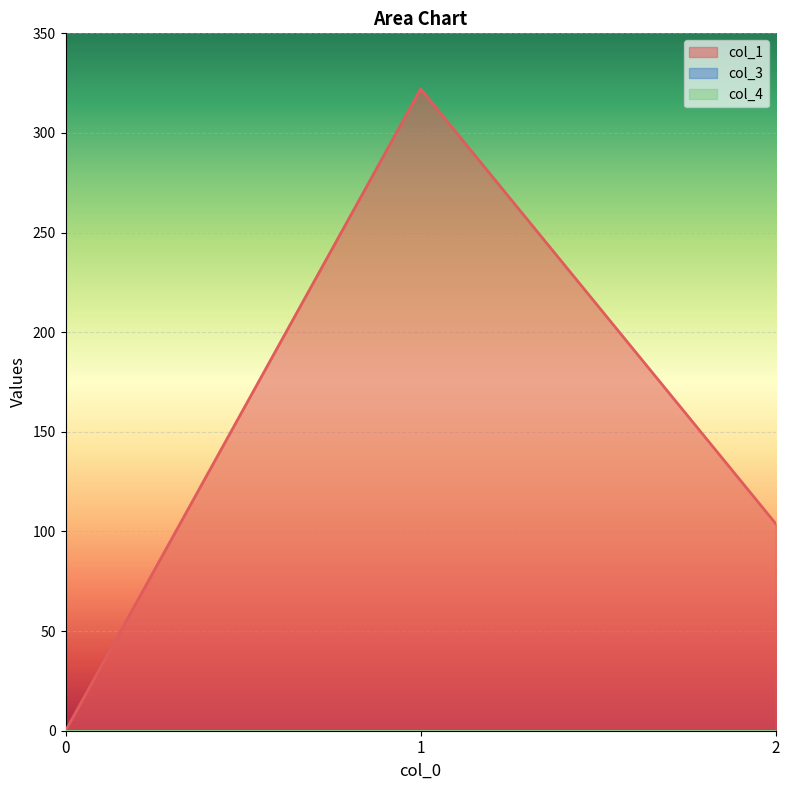

True or false: col_3 has a value of 0.0 at 2.

True